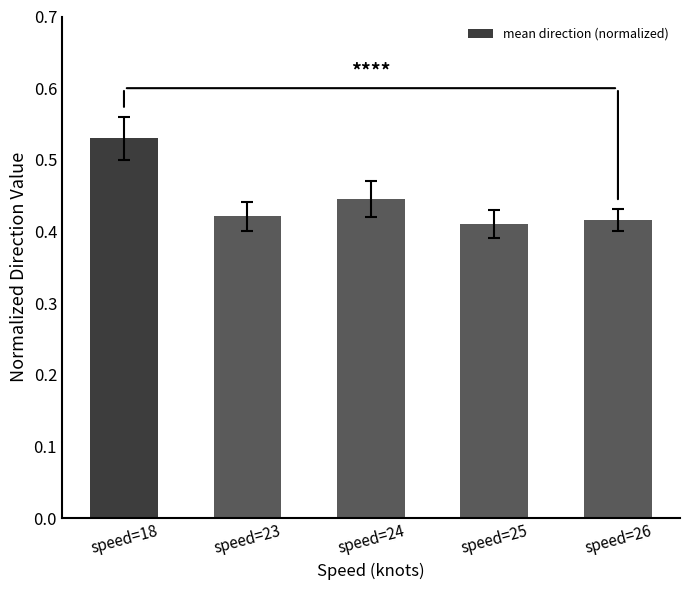

Are the bars horizontal?

No